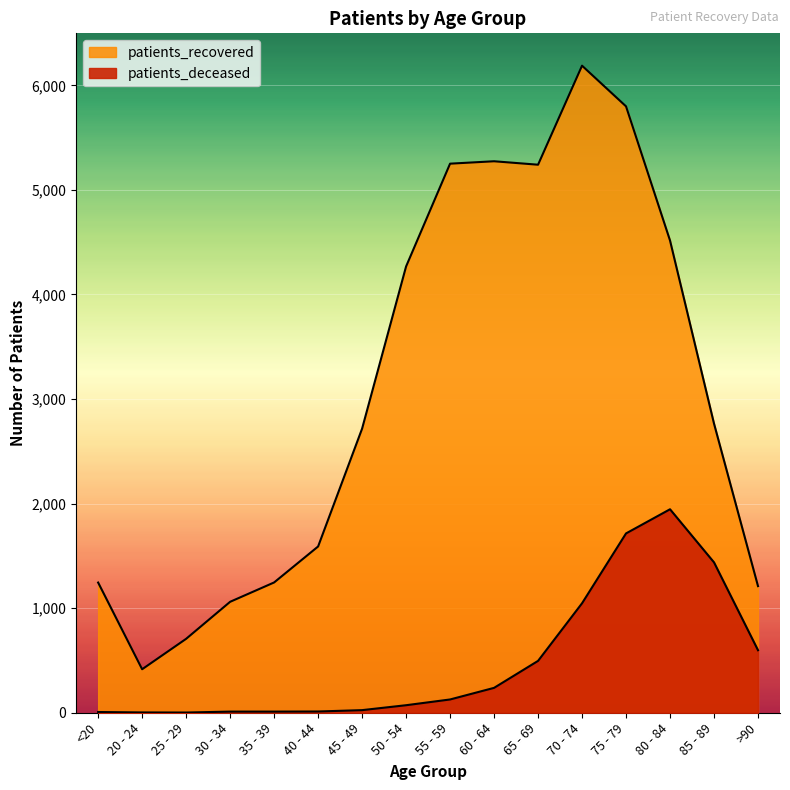

What is the label of the 12th point from the right?

35 - 39